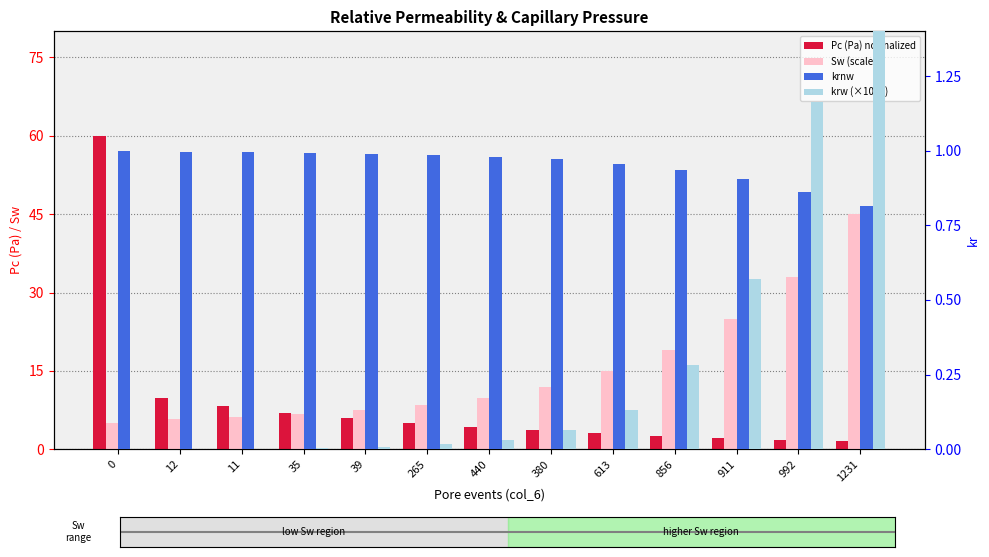

Between 35 and 12, which is larger?

12